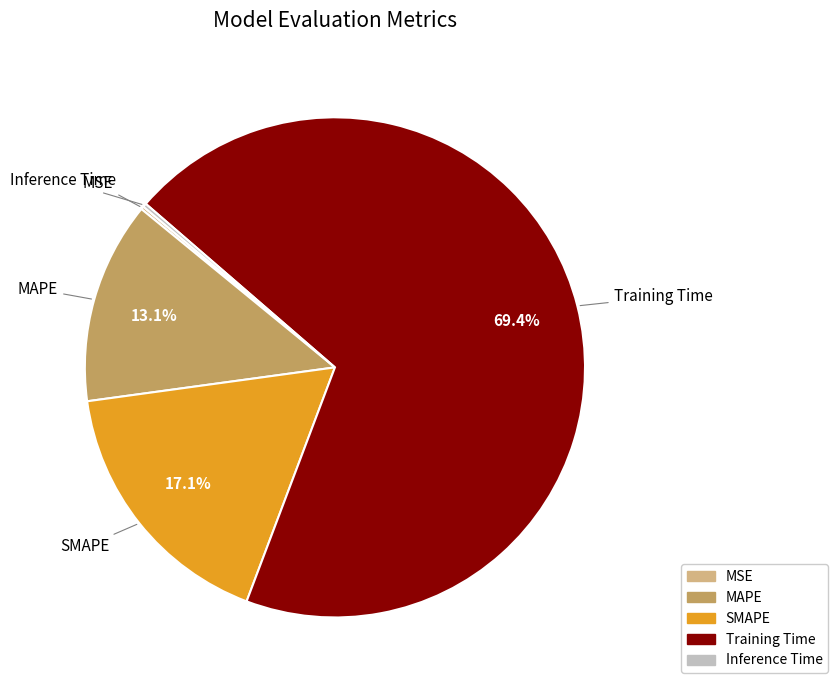

True or false: Training Time accounts for 69% of the total.

True